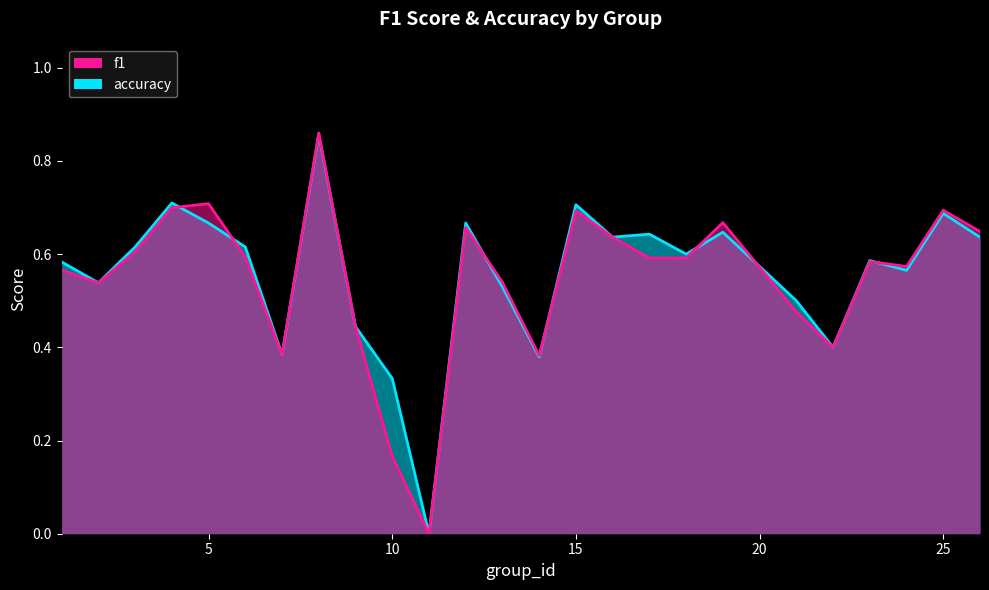

Count the f1 values in the range 0 to 1.

25